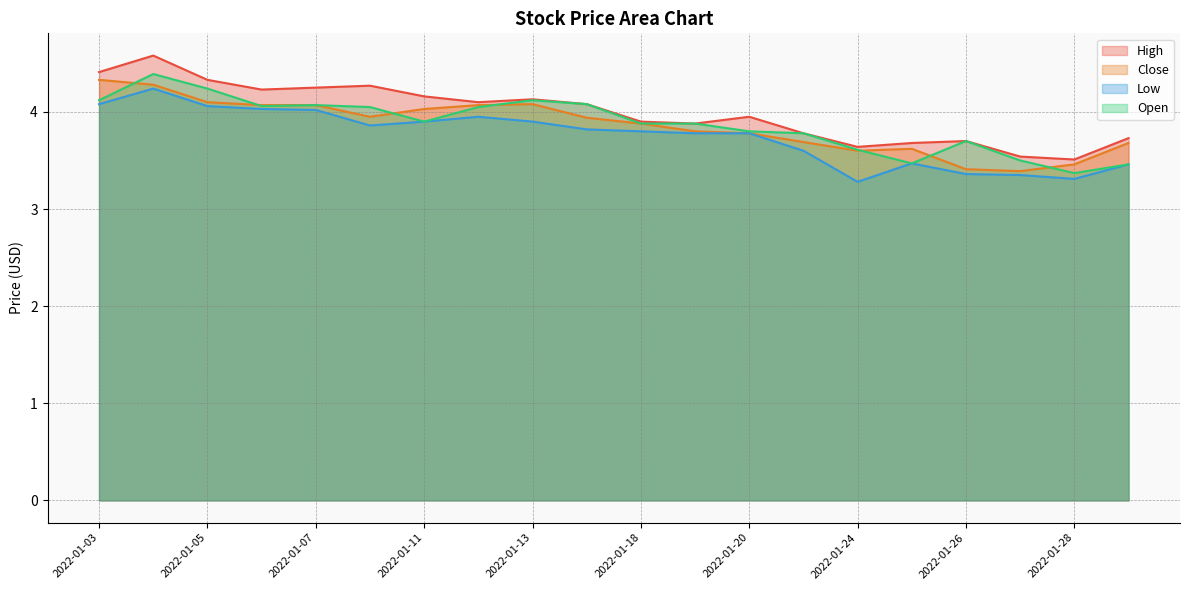

What is the value of the Low point at the 4th from the left?

4.0